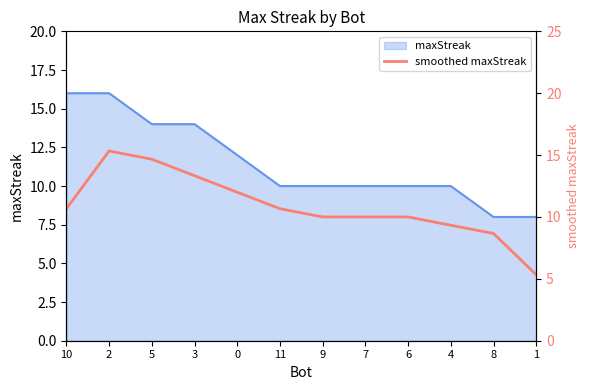

What is the difference between the values at 5 and 4?

5.3